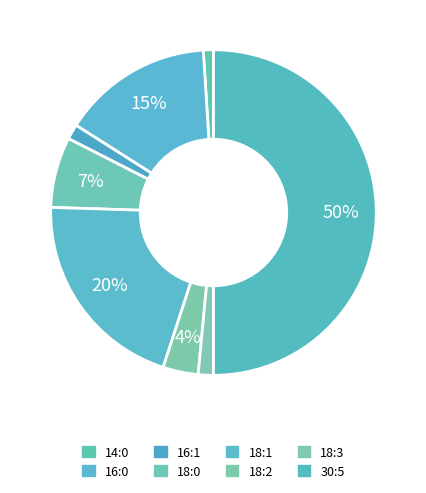

Count the number of slices in the pie.

8